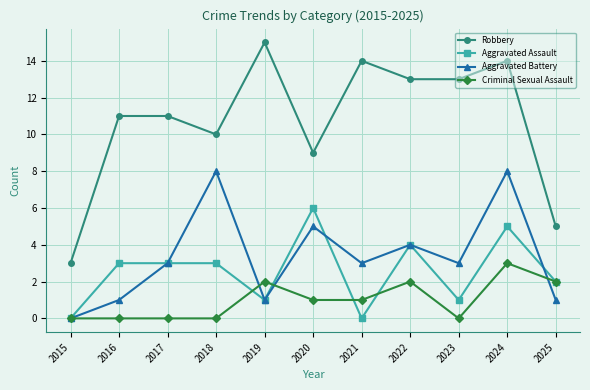

How many values in the Aggravated Assault series are below 3?

5